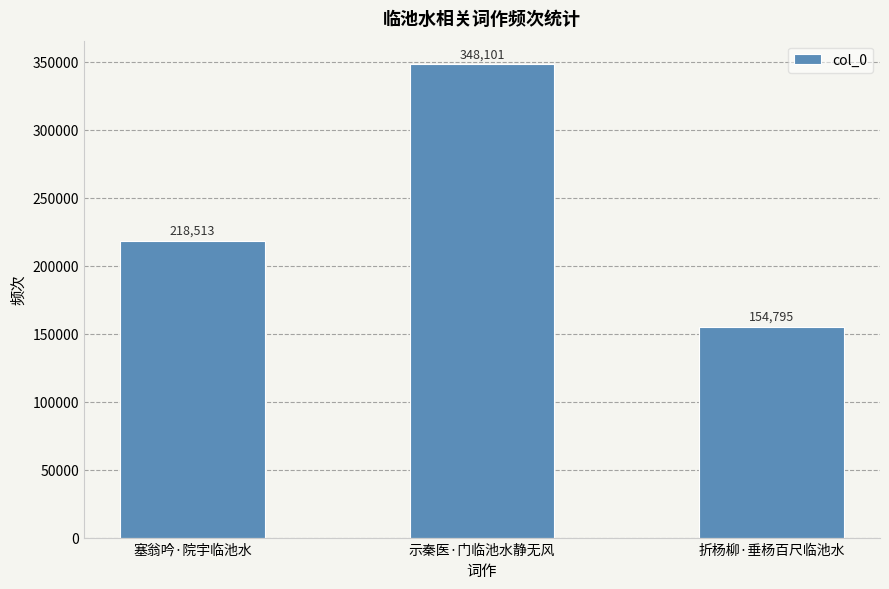

At which label is the value closest to 251448?

塞翁吟·院宇临池水